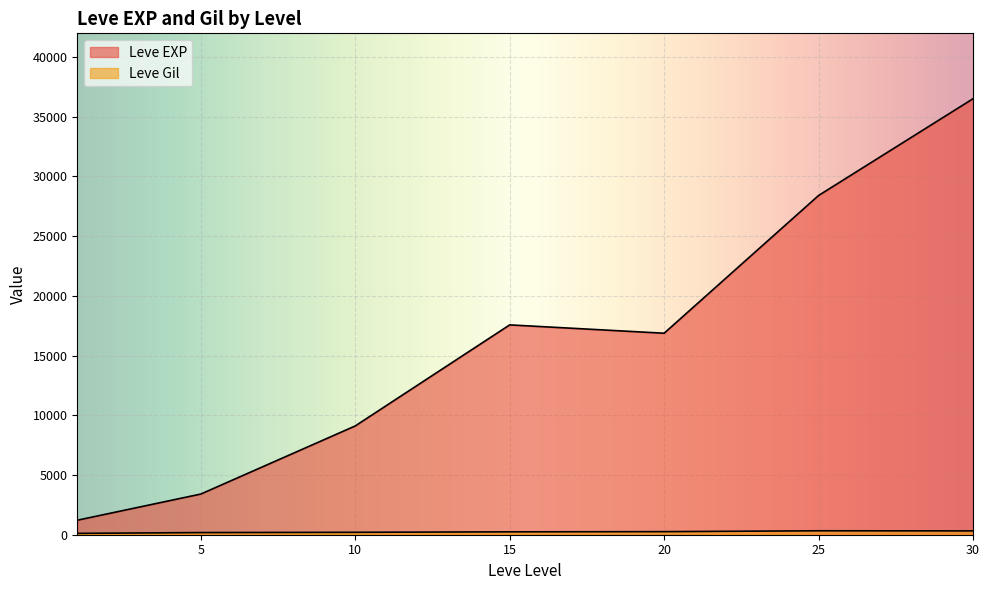

How many lines are shown in the chart?

2